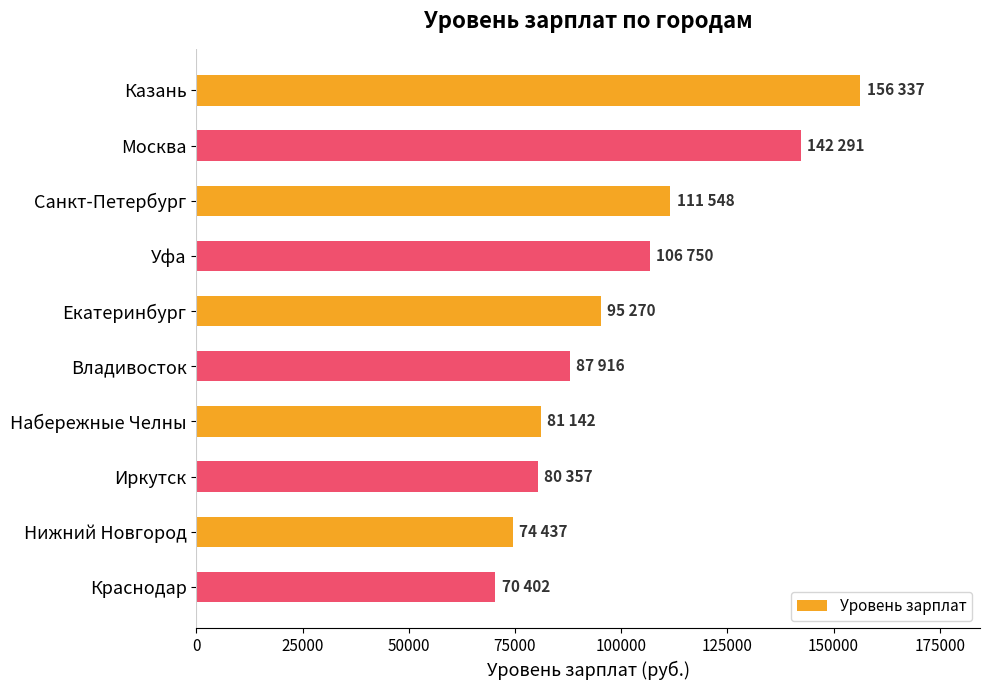

How many data points are less than 95270?

5